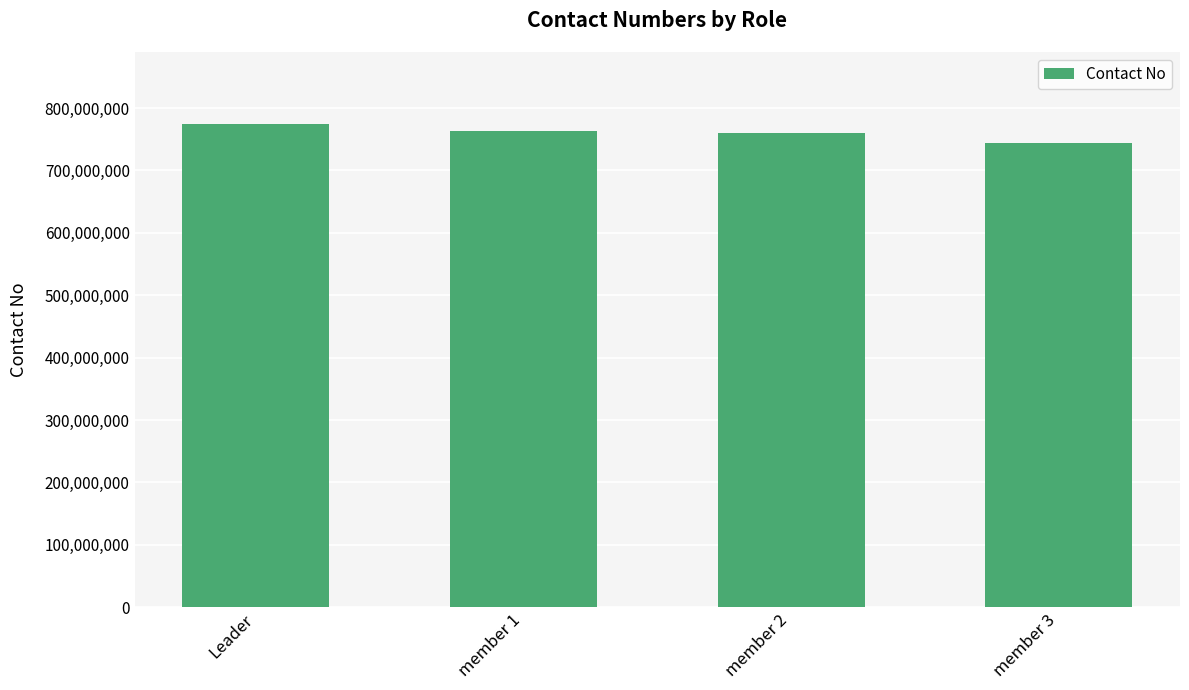

What is the label of the 4th bar from the left?

member 3